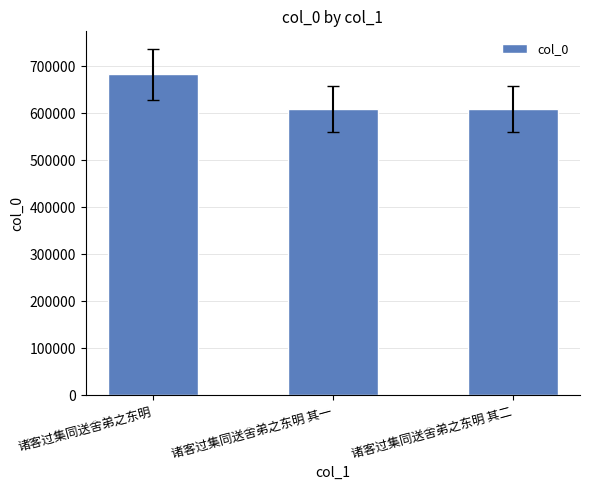

The chart shows a value of 956495 at 诸客过集同送舍弟之东明. True or false?

False